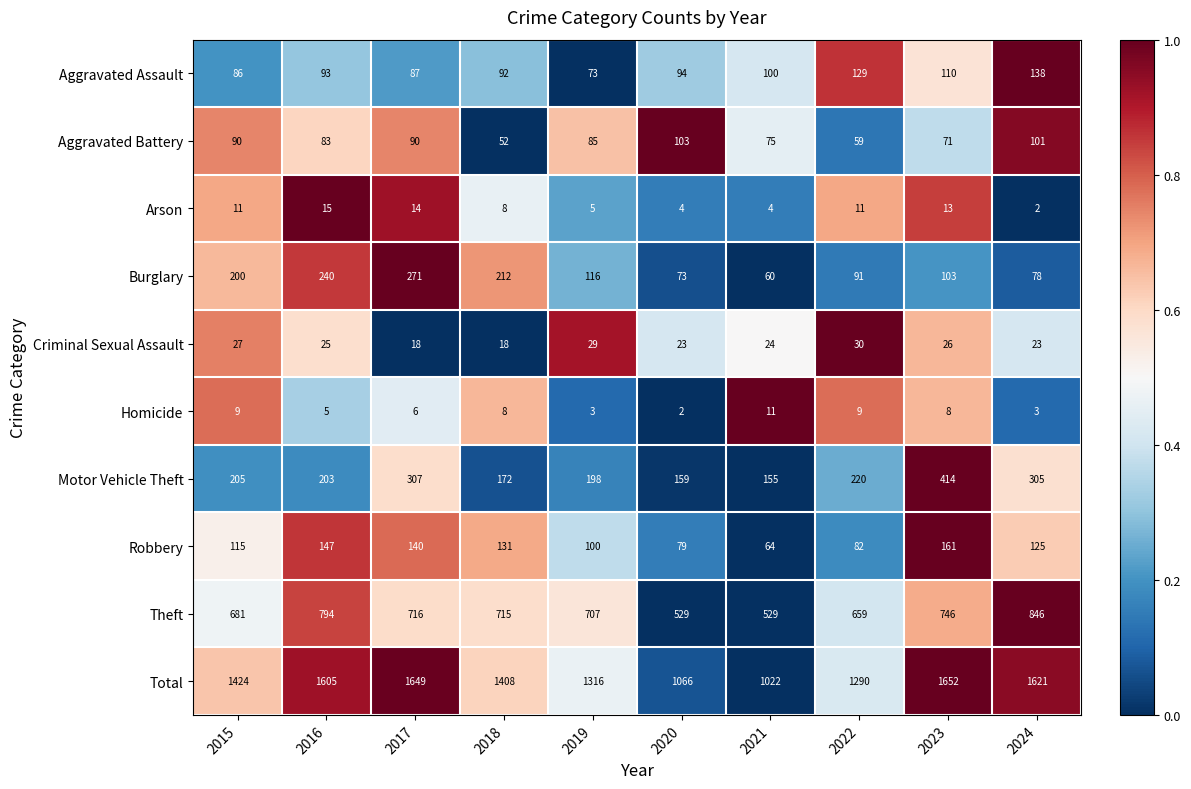

Which series has the largest total across all categories?

Total